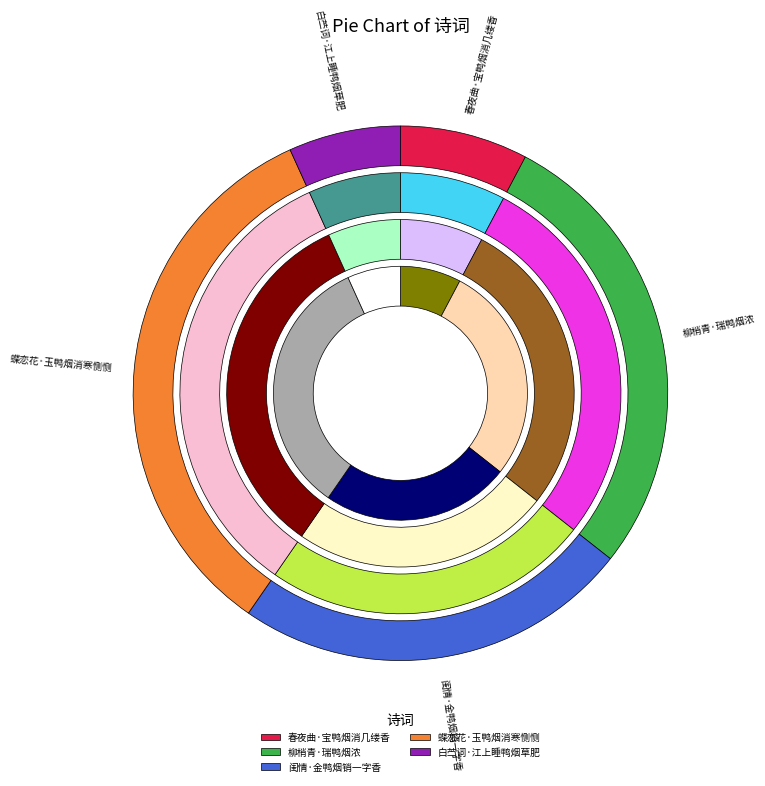

Does 白苎词·江上睡鸭烟草肥 represent more than half of the total?

No